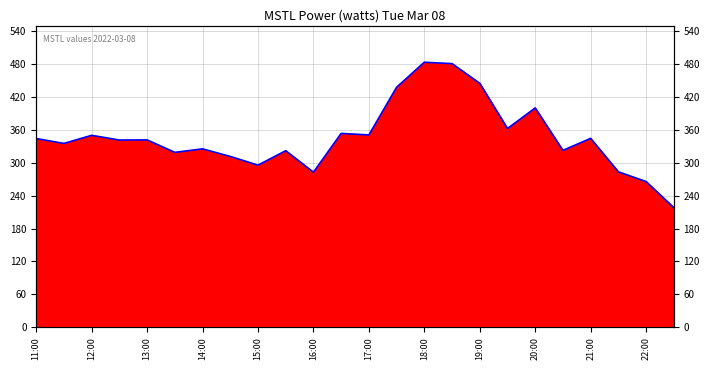

True or false: the data has more than 0 interior local peaks.

True